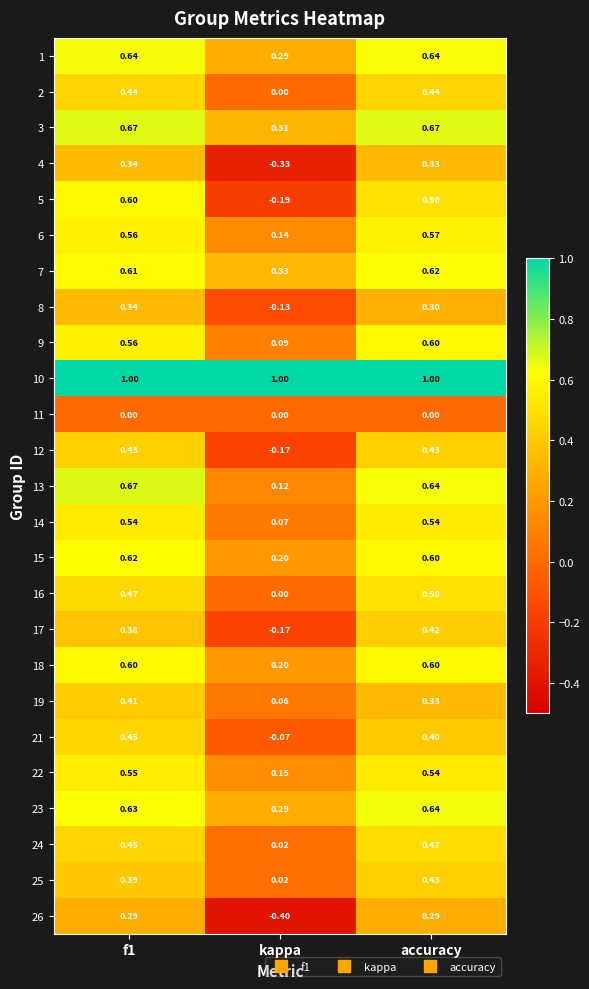

Which series changed the most between f1 and kappa?

5